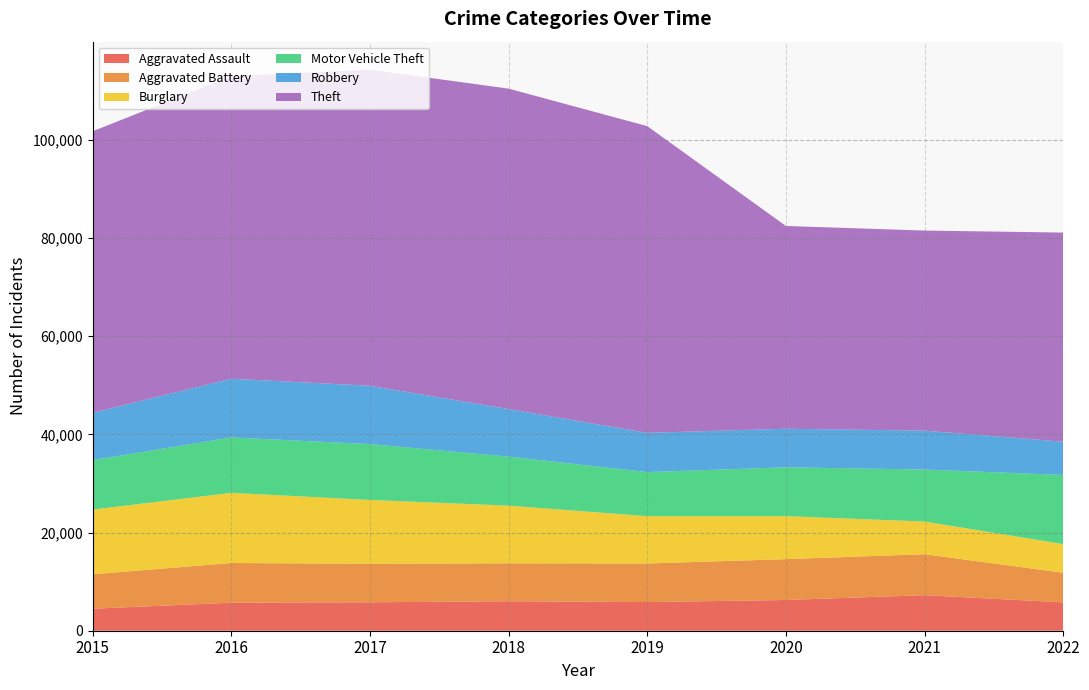

Reading right to left, list all the values displayed in this chart.

Aggravated Assault: 5781	7241	6263	5840	6001	5793	5712	4480
Aggravated Battery: 6029	8347	8319	7857	7735	7845	8085	7018
Burglary: 5836	6656	8754	9639	11746	13001	14289	13184
Motor Vehicle Theft: 14083	10593	9955	8978	9983	11380	11286	10068
Robbery: 6777	7919	7855	7994	9679	11880	11960	9638
Theft: 42601	40755	41304	62480	65282	64380	61618	57350